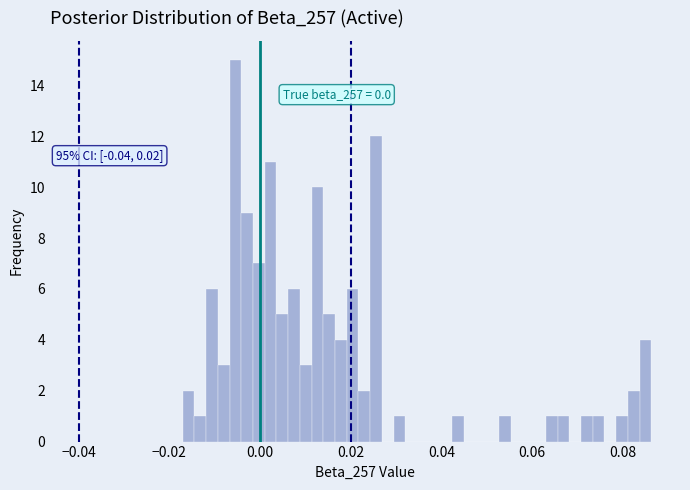

Read against the x-axis, roughly where is the centre of the tallest bar?

-0.006